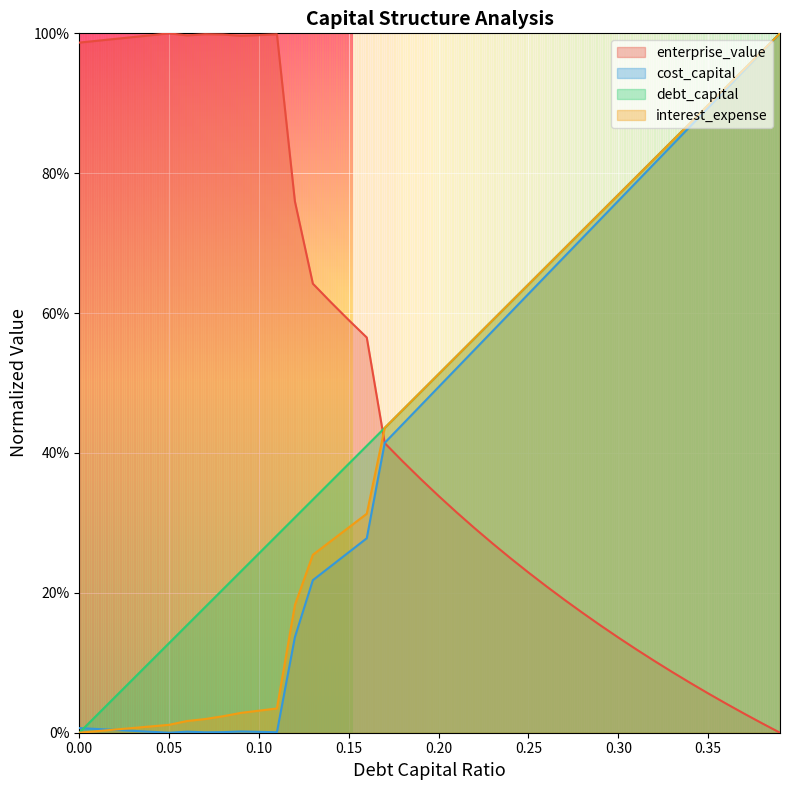

What is the average value of the debt_capital series?

0.5